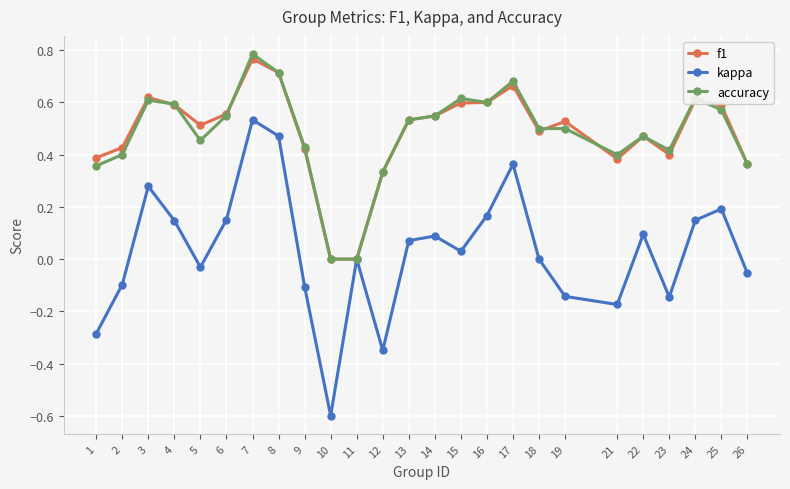

The accuracy series shows 0.4 at 26. True or false?

True